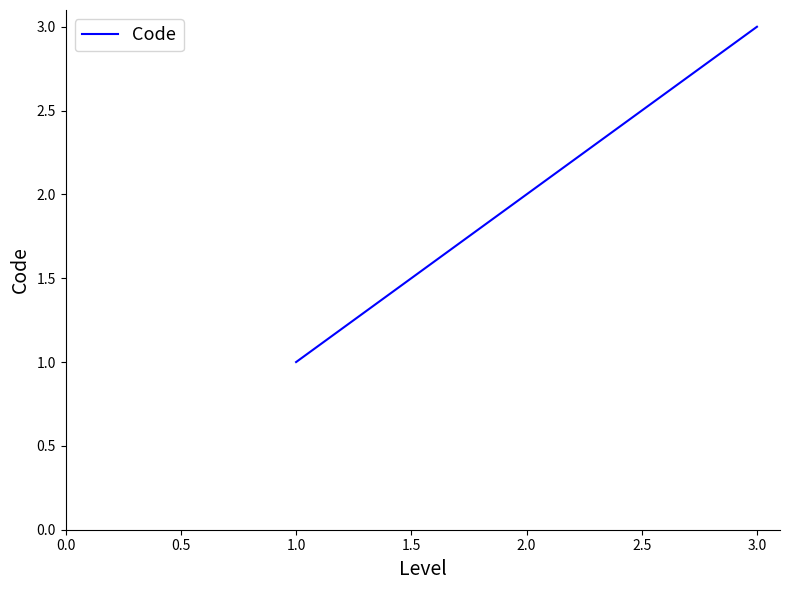

How many distinct data groups are displayed?

1